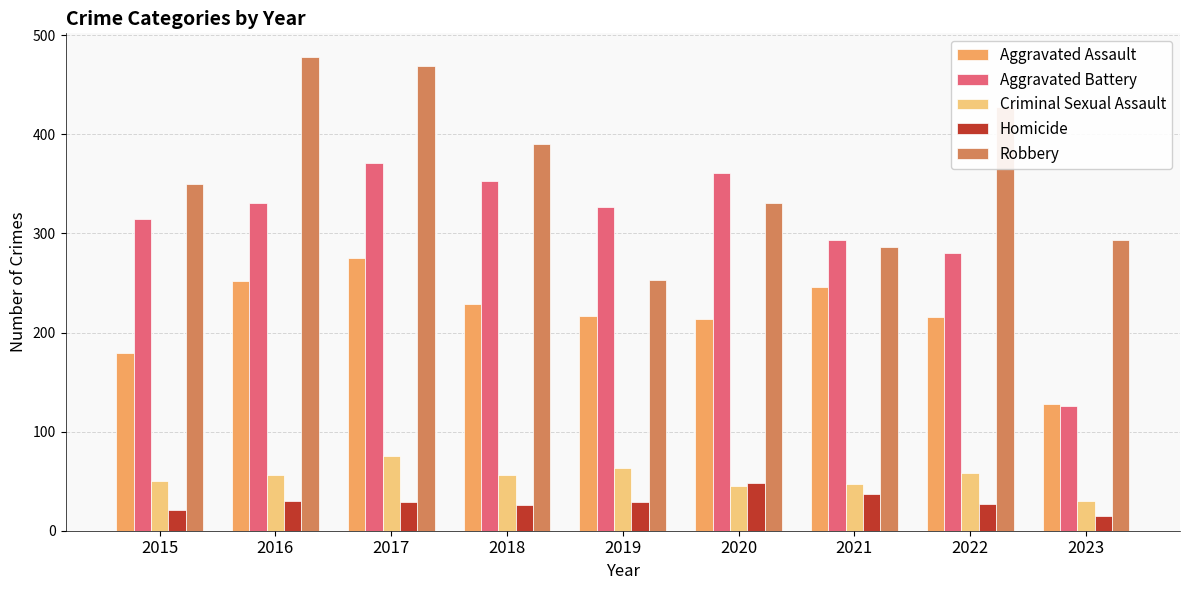

True or false: Aggravated Battery has a value of 315 at 2015.

True